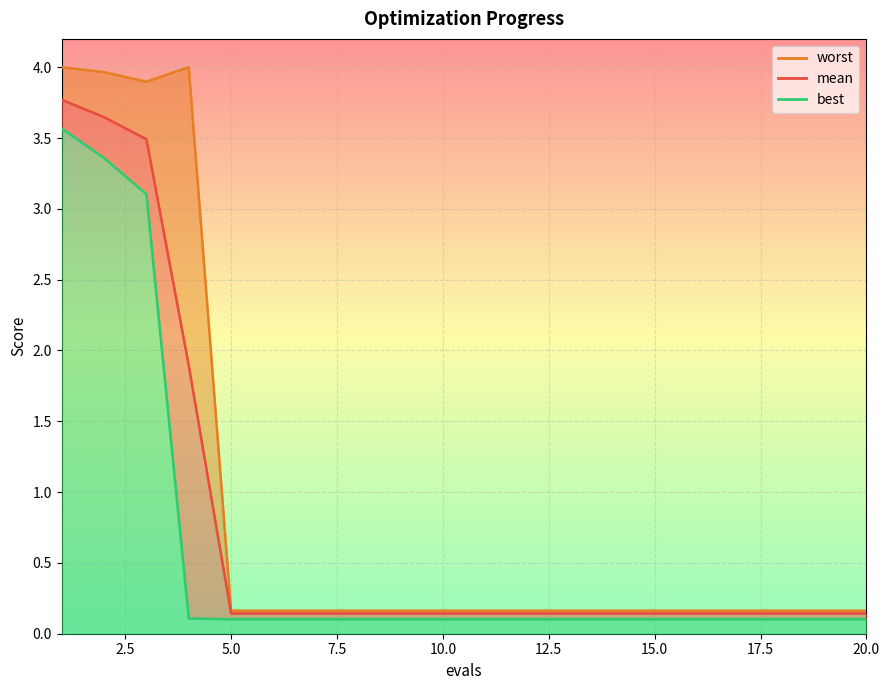

Between 12 and 18, which series saw the biggest shift?

mean